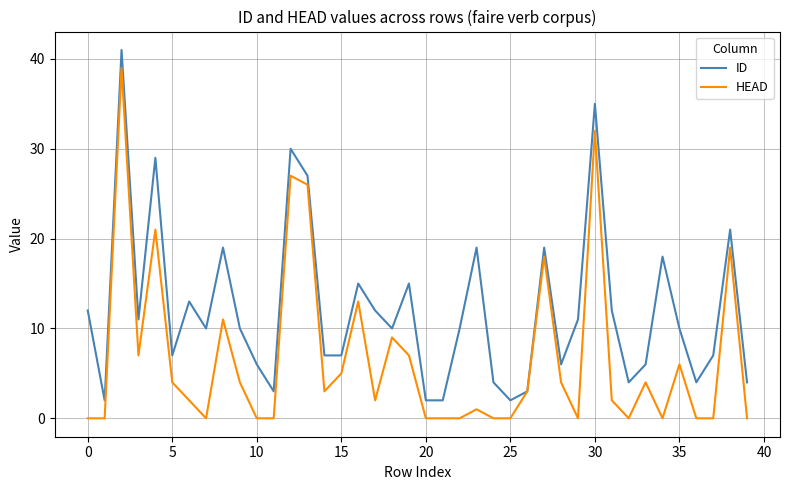

Rank the series by their maximum value, from highest to lowest.

ID, HEAD